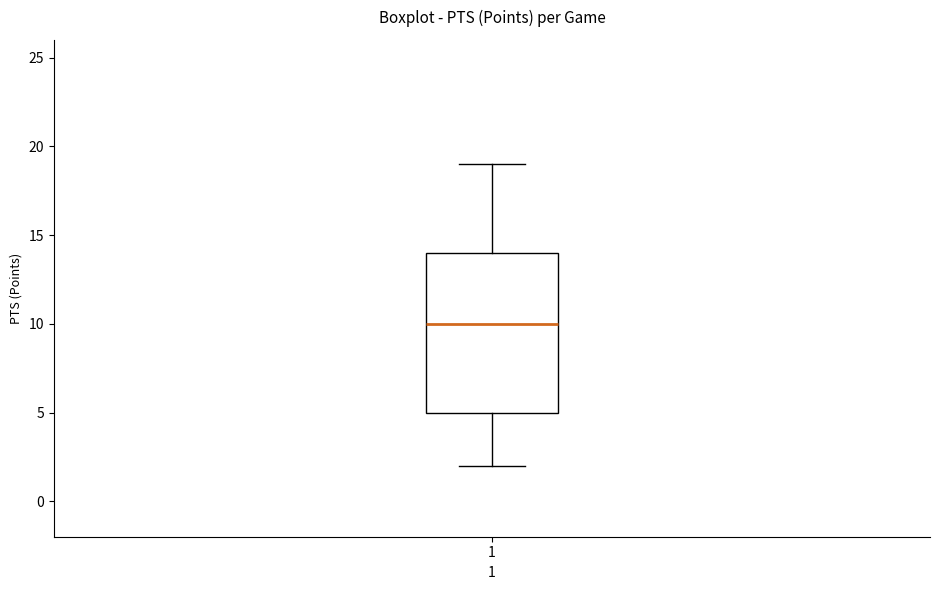

Transcribe this box plot: give where the median line is, the range the box spans, and where the two whiskers end, as read against the y-axis. The values are not printed on the chart, so give them approximately, as read against the axis.

median 10, box 5 to 14, whiskers 2 to 19